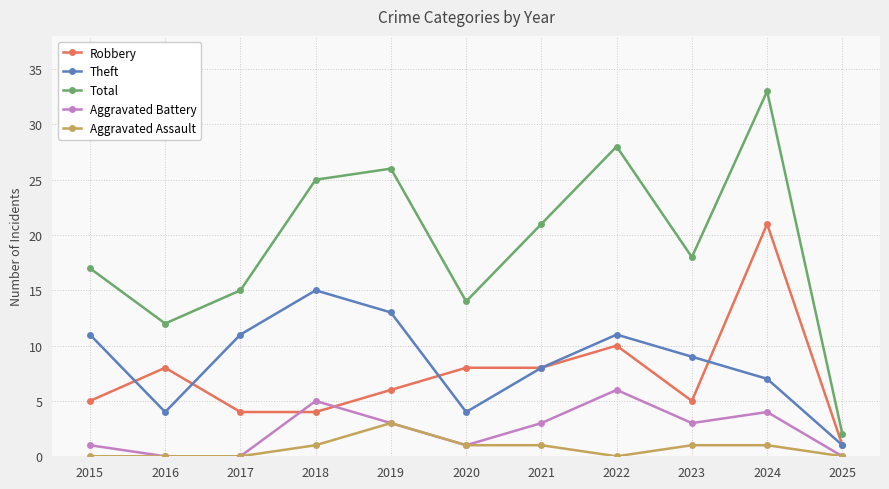

Rank the categories by Total value from lowest to highest.

2025, 2016, 2020, 2017, 2015, 2023, 2021, 2018, 2019, 2022, 2024